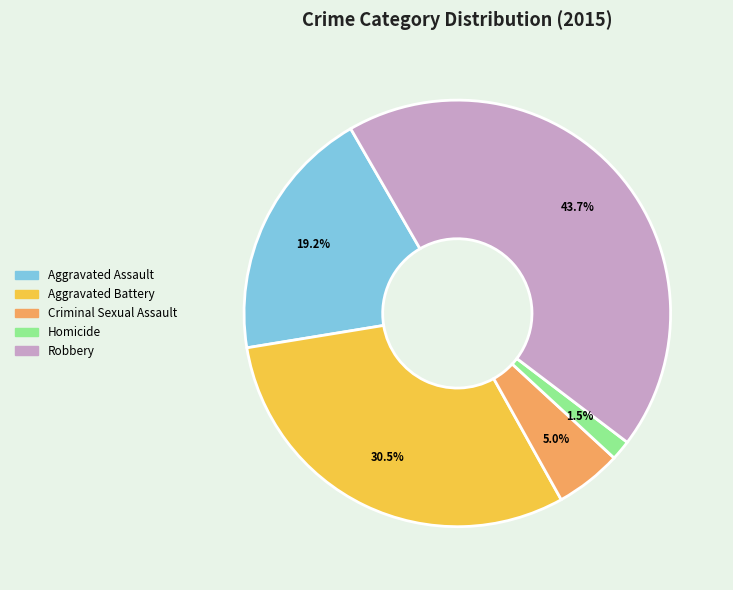

Is there a majority slice in this chart?

No